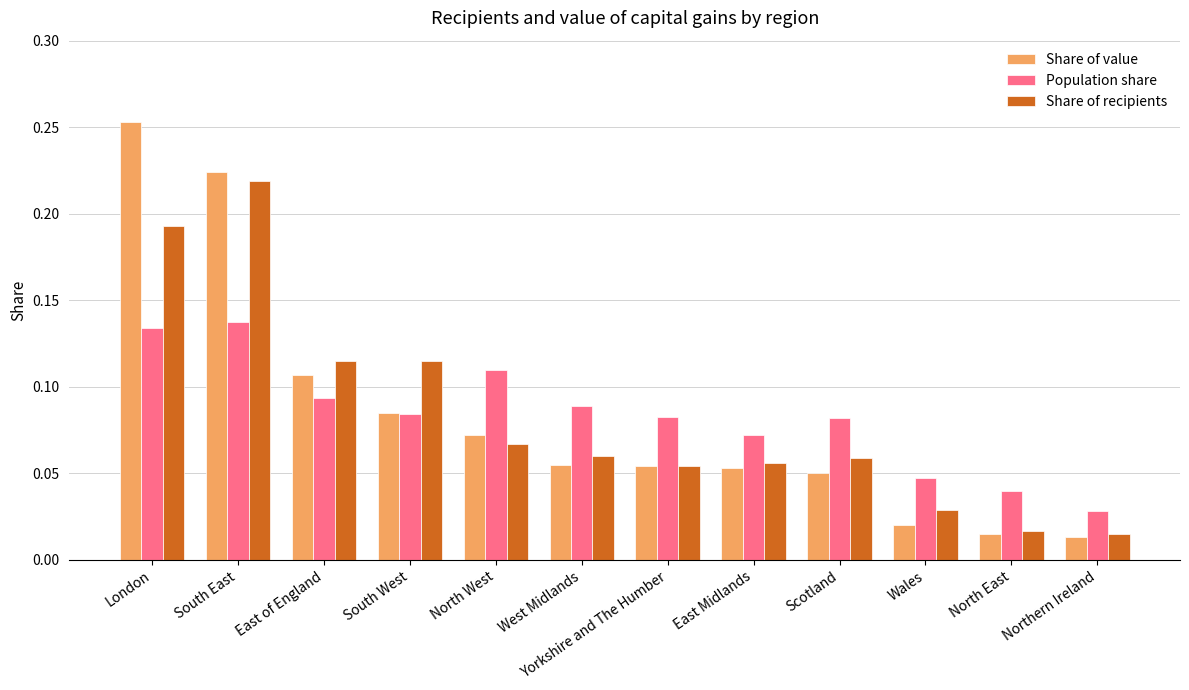

The value of Share of recipients at West Midlands is 0.0. True or false?

False